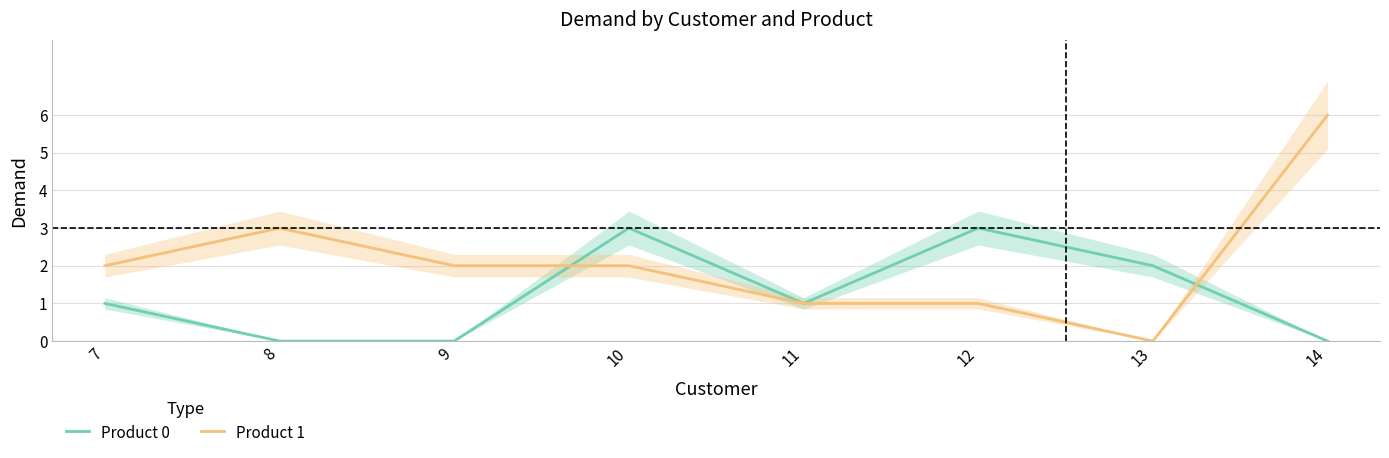

The Product 0 series shows 1 at 7. True or false?

True